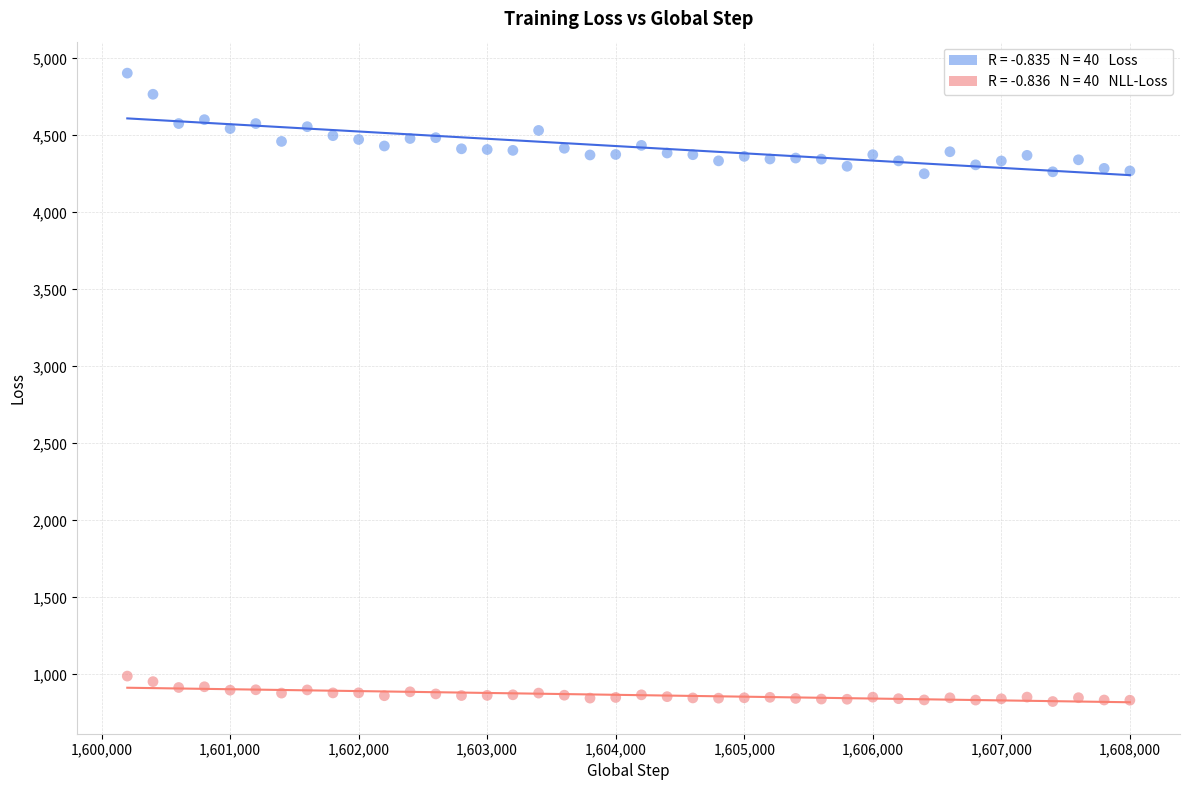

Across all data points, what is the range of Y values (max minus min)?

4080.1